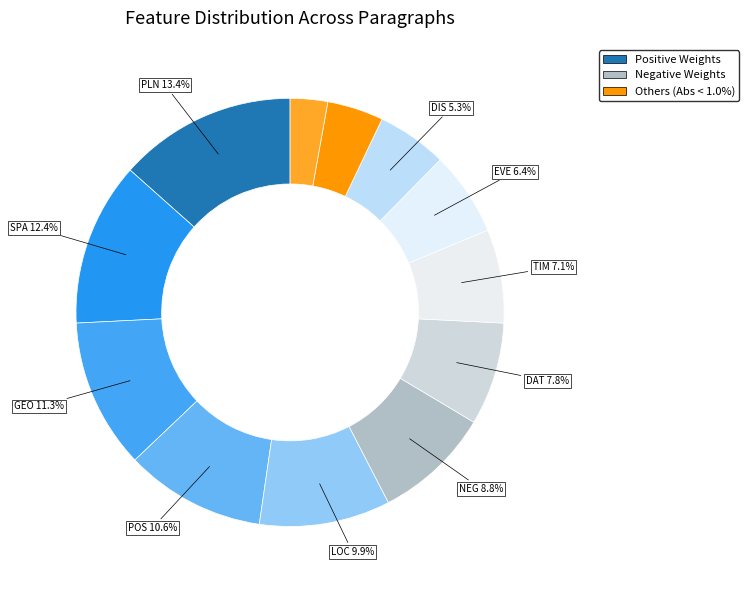

How many segments does this pie chart have?

12